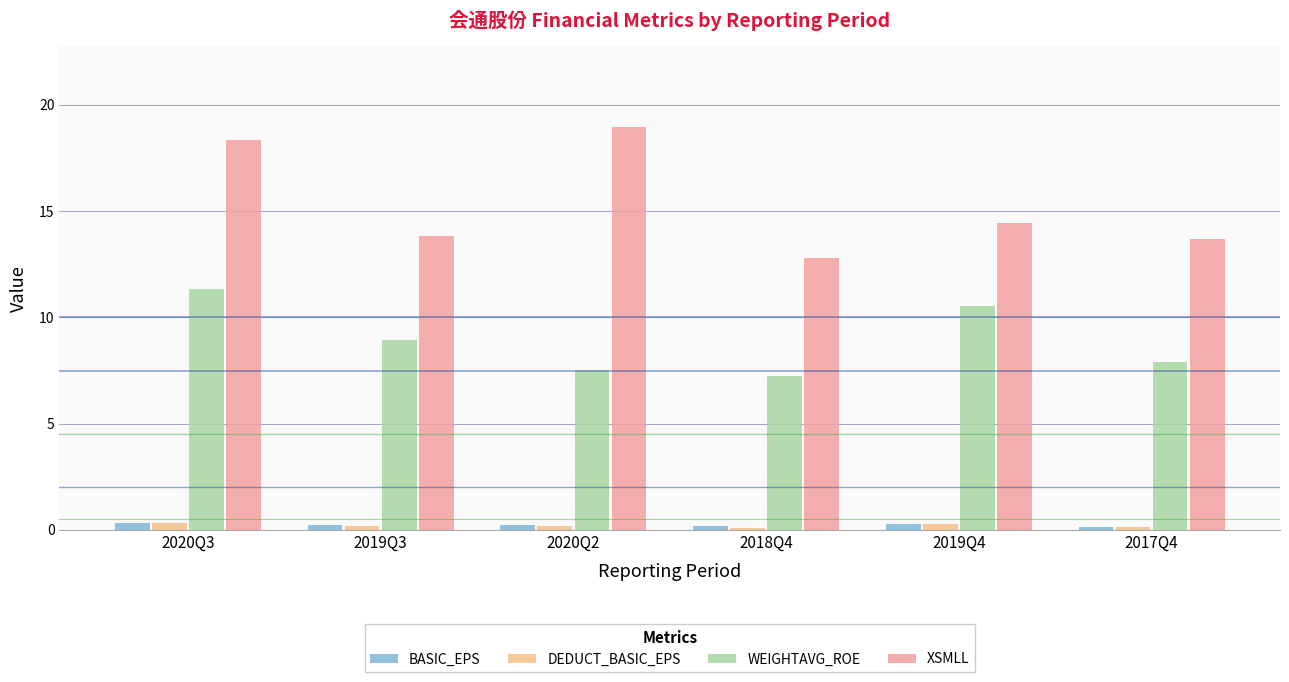

The WEIGHTAVG_ROE series shows 11.0 at 2017Q4. True or false?

False